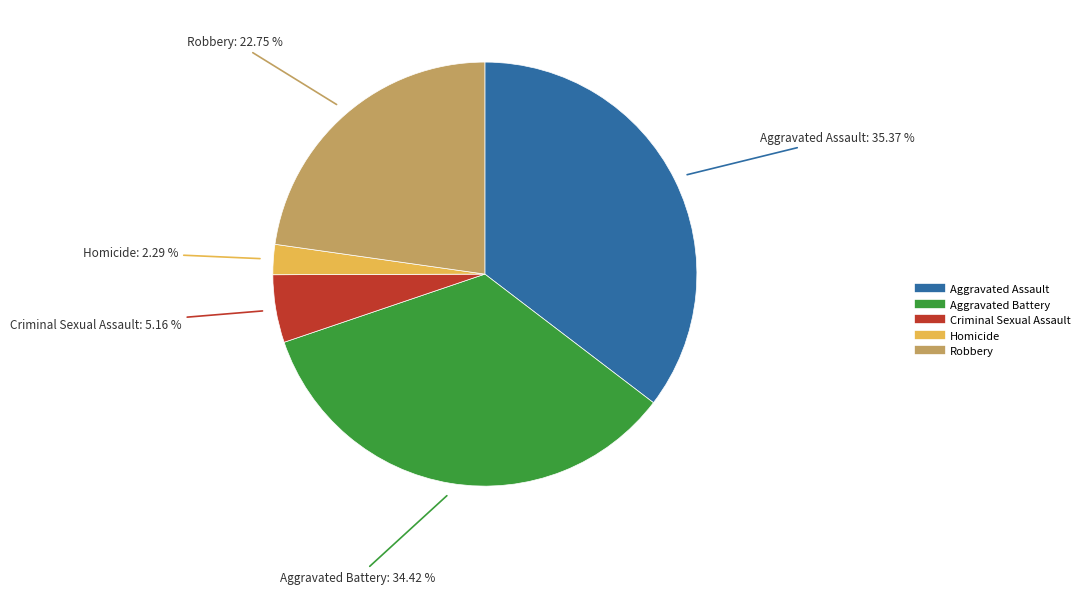

Do Robbery and Criminal Sexual Assault together represent more than half of the pie?

No